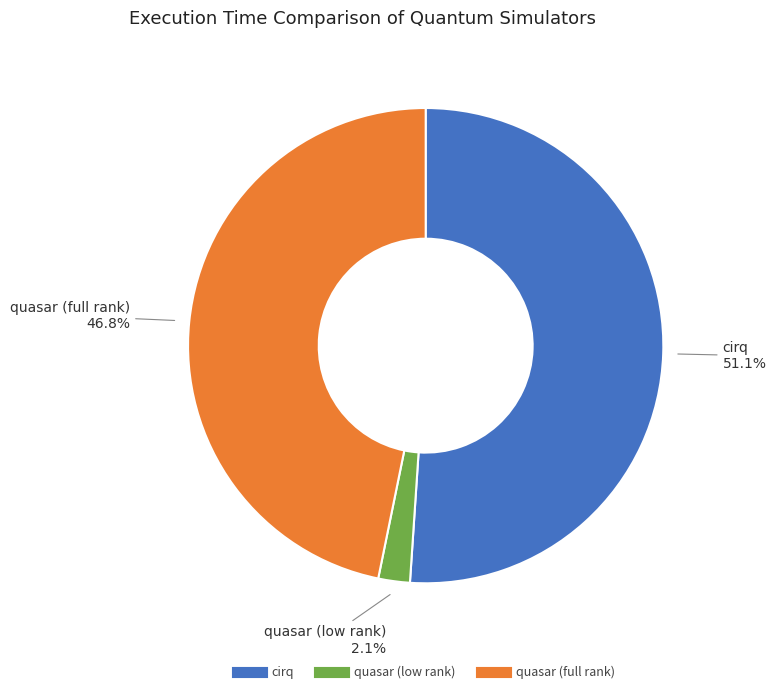

Rank the categories by value from lowest to highest.

quasar (low rank), quasar (full rank), cirq